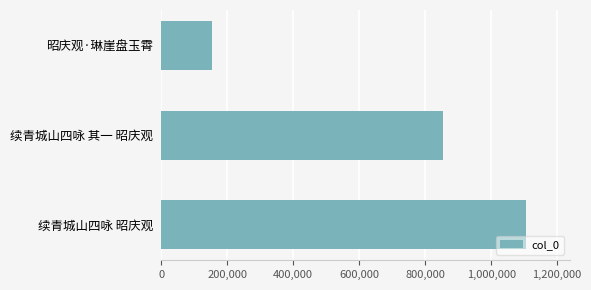

What value does the data have at 续青城山四咏 昭庆观?

1105151